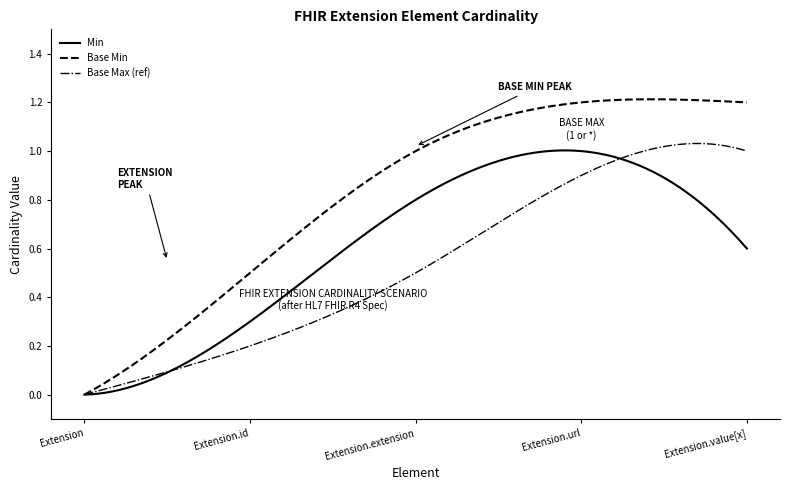

What are all the series names shown in the legend?

Min, Base Min, Base Max (ref)